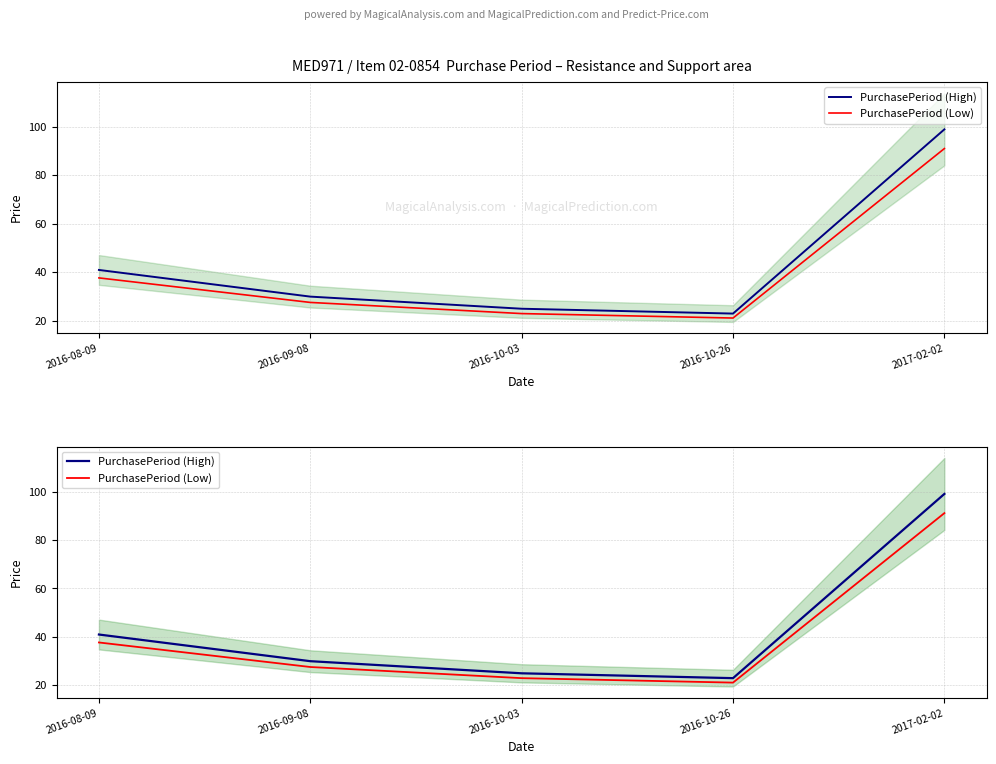

What is the difference between the second highest and second lowest values in the PurchasePeriod (Low) series?

14.7